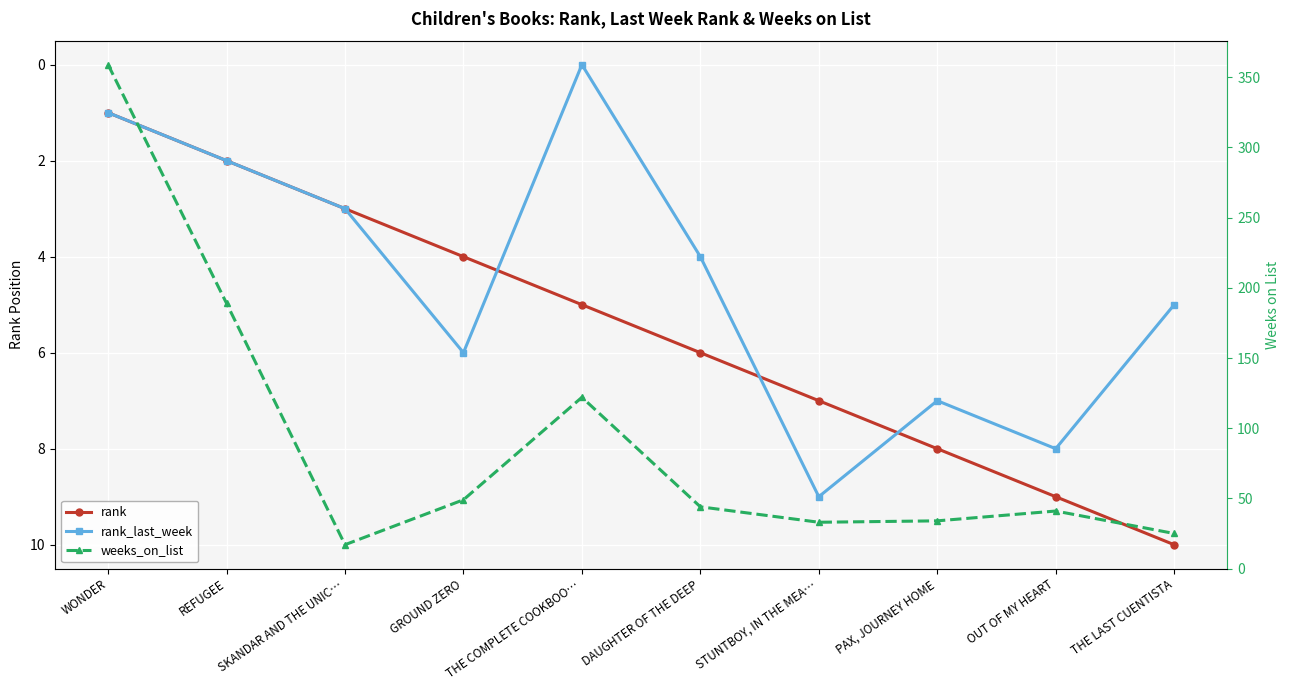

What is the label of the 6th point from the left?

DAUGHTER OF THE DEEP